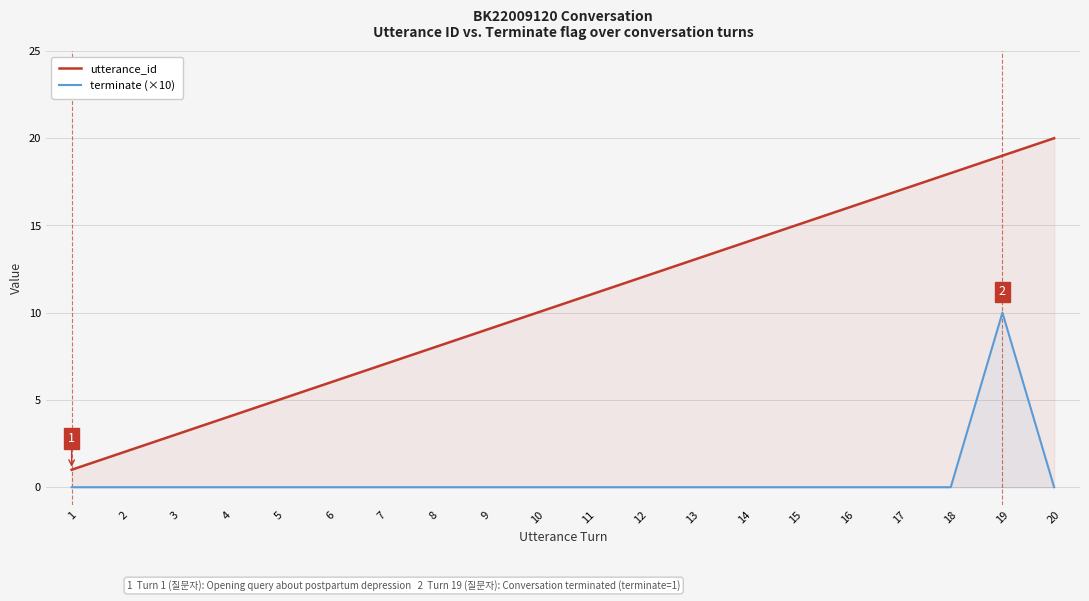

At how many categories does at least one series exceed 18?

2